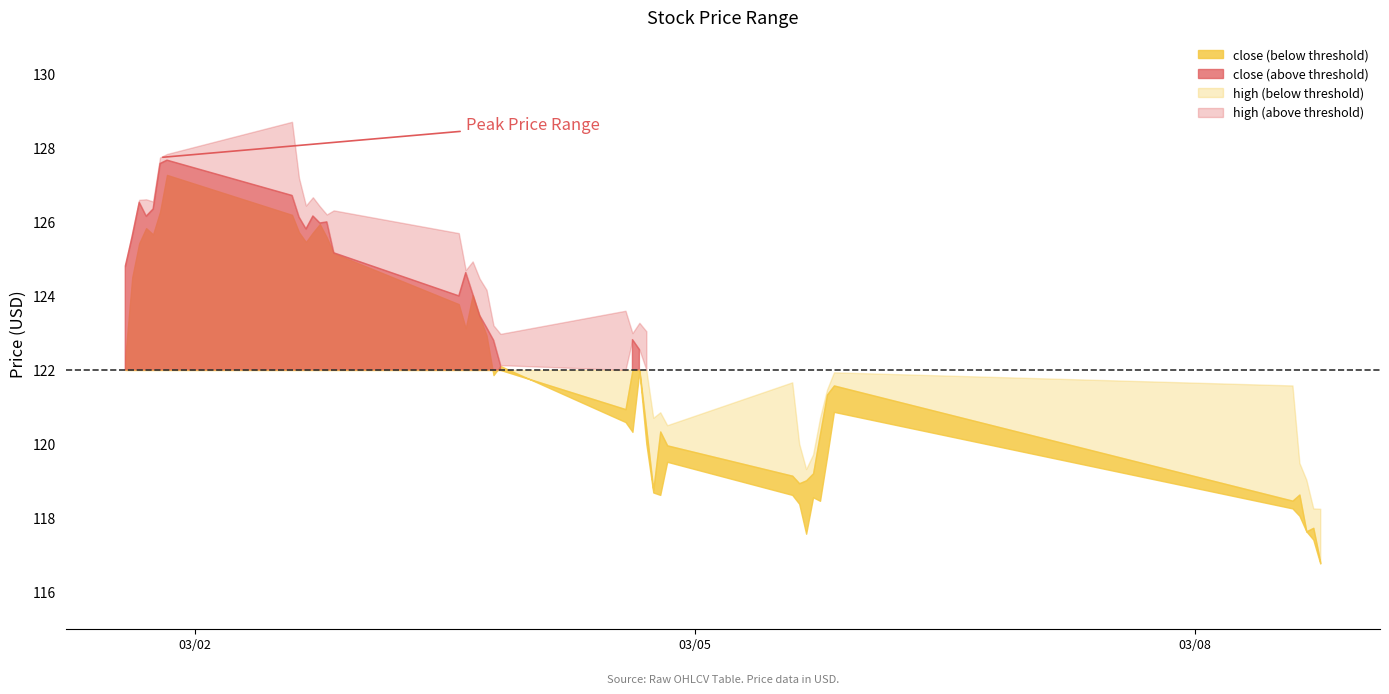

Reading left to right, list all the values displayed in this chart.

close: 124.8	125.6	126.5	126.2	126.4	127.6	127.7	126.7	126.1	125.8	126.2	126.0	126.0	125.2	124.0	124.6	124.1	123.5	123.1	122.8	122.1	120.9	122.8	122.5	120.4	118.8	120.3	120.0	119.1	118.9	119.0	119.2	120.3	121.3	121.6	118.5	118.6	117.6	117.7	116.8
high: 124.8	125.7	126.6	126.6	126.6	127.7	127.8	128.7	127.2	126.4	126.7	126.4	126.2	126.3	125.7	124.7	124.9	124.5	124.2	123.2	123.0	123.6	123.0	123.3	123.0	120.7	120.9	120.5	121.7	120.0	119.3	119.7	120.7	121.5	121.9	121.6	119.5	119.0	118.3	118.2
low: 122.3	124.5	125.4	125.8	125.7	126.3	127.3	126.2	125.7	125.5	125.7	125.9	125.6	125.2	123.8	123.1	124.0	123.4	122.9	121.9	122.1	120.6	120.3	122.0	120.0	118.7	118.6	119.5	118.6	118.4	117.6	118.6	118.5	119.6	120.9	118.3	118.1	117.6	117.4	116.8